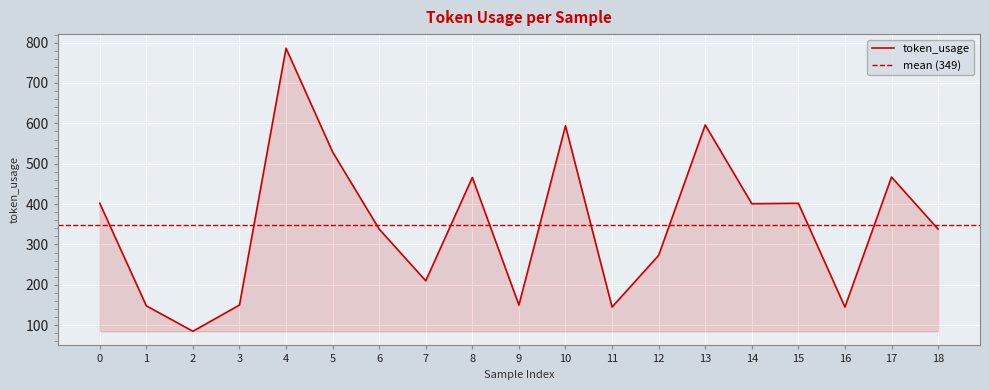

The value at 3 is 69. True or false?

False